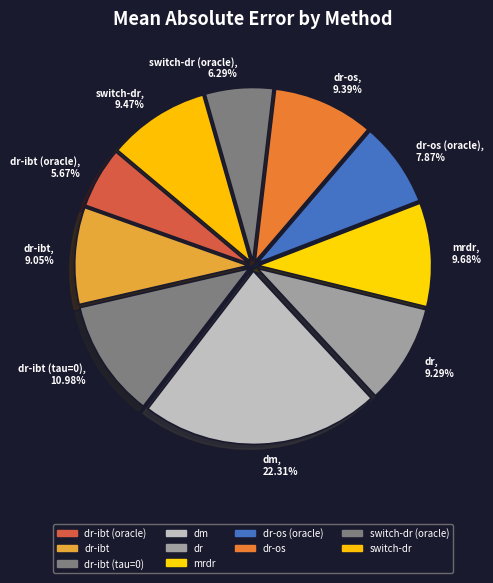

Between dr-ibt (oracle), 5.67% and switch-dr (oracle), 6.29%, which is larger?

switch-dr (oracle), 6.29%